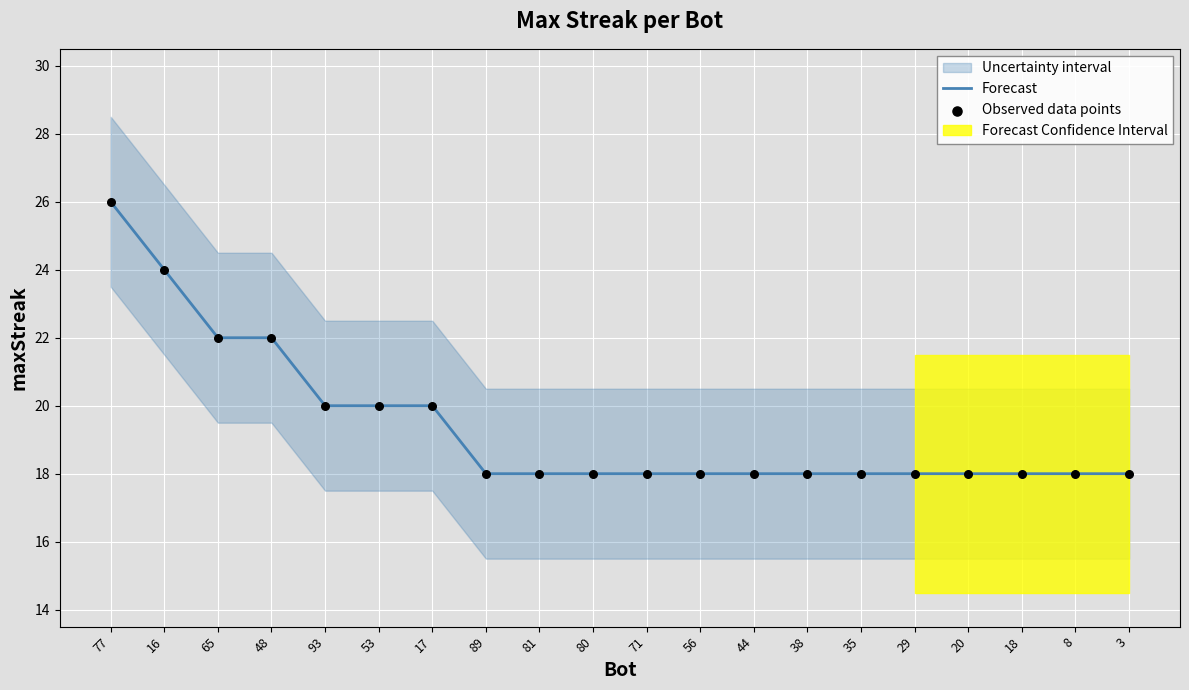

What is the minimum value for Forecast?

18